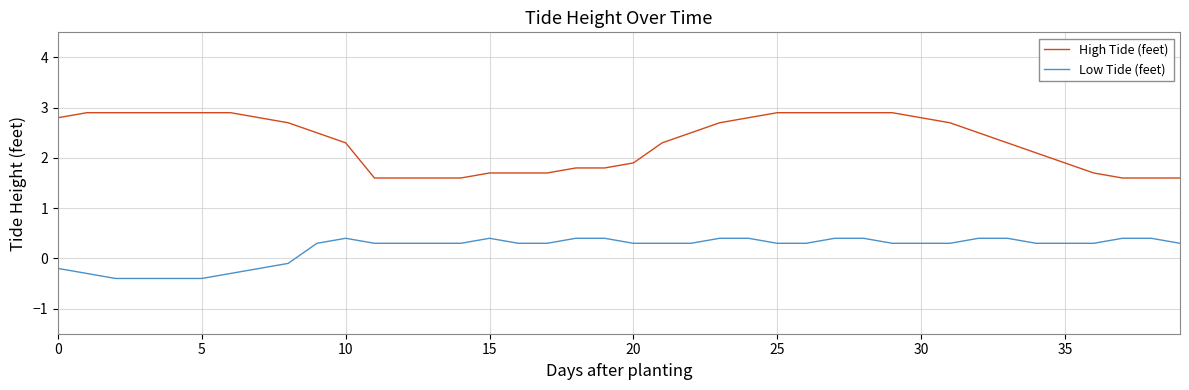

How many lines are shown in the chart?

2